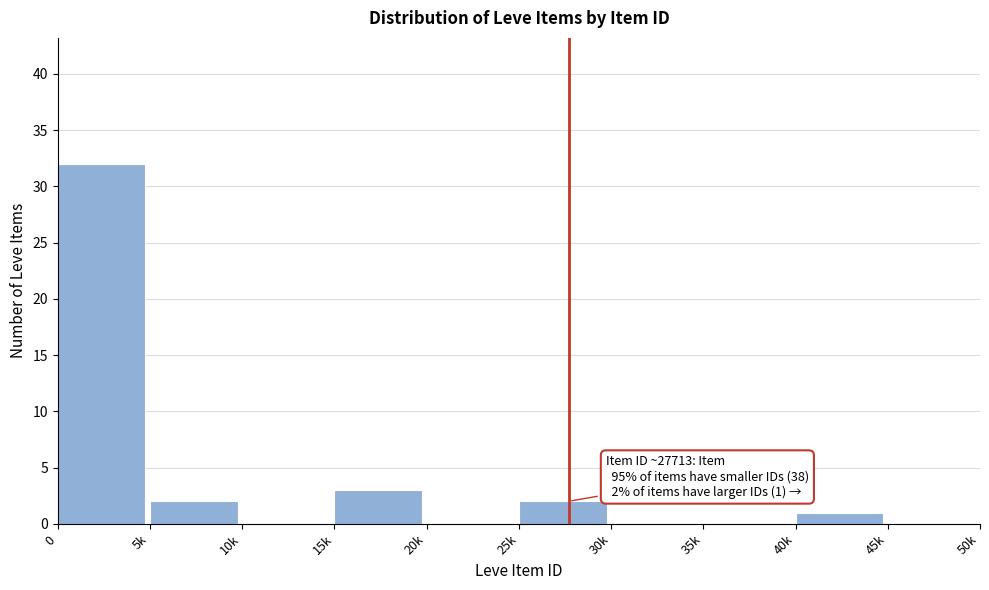

Reading right to left, what are all the values shown in this chart?

45k=0	40k=1	35k=0	30k=0	25k=2	20k=0	15k=3	10k=0	5k=2	0=32